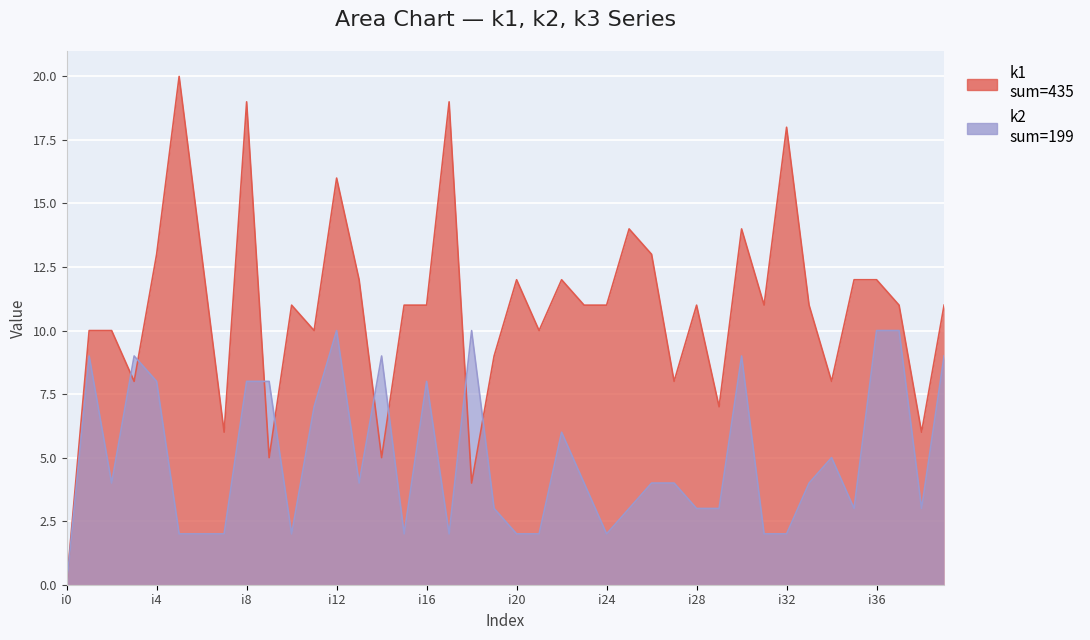

At which category does k2 reach its first local peak?

i1